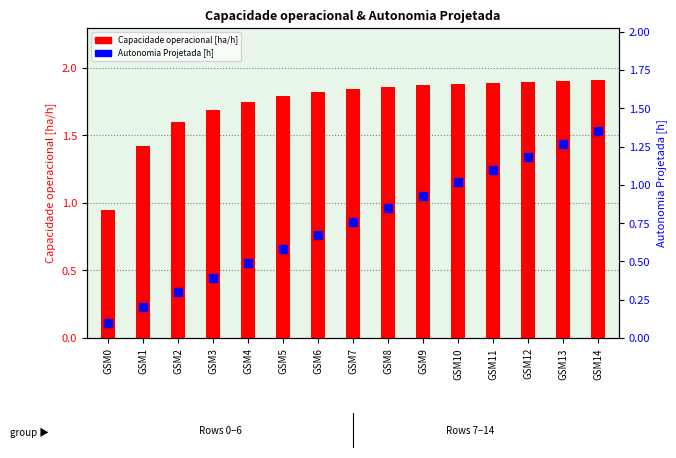

Which series reaches the minimum Y coordinate?

Autonomia Projetada [h]